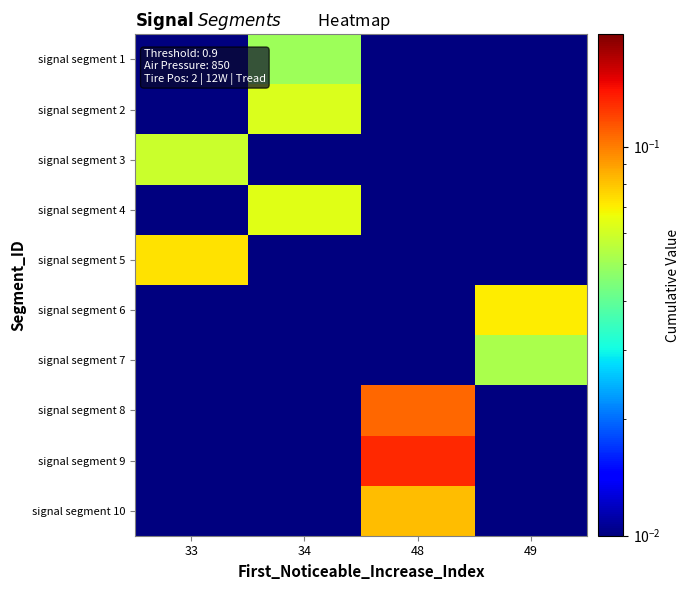

Between 48 and 34, which is larger?

34